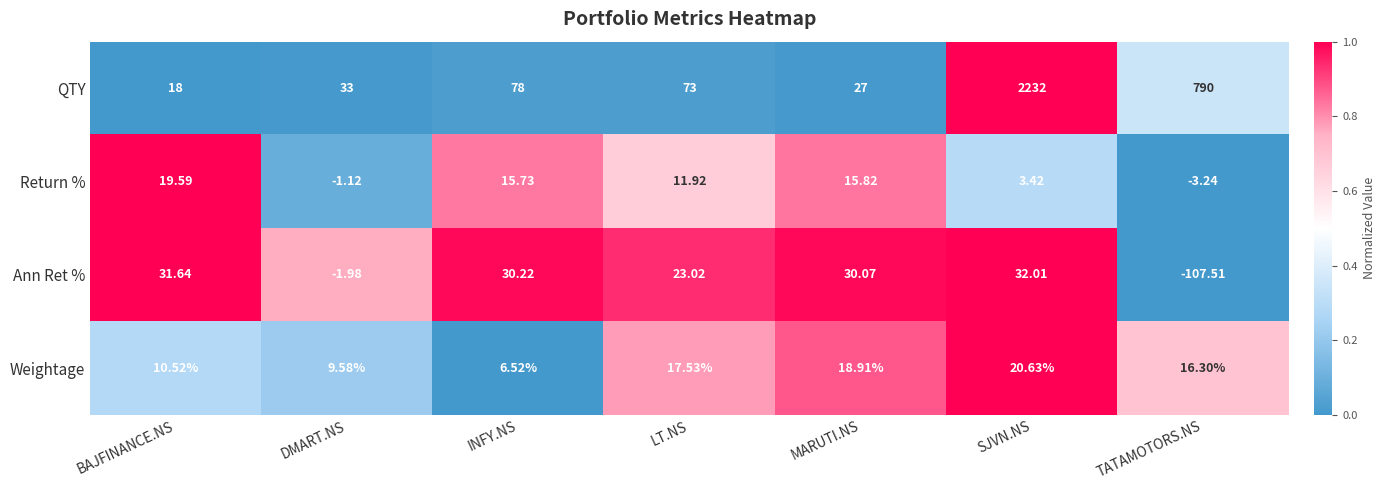

Where does the Ann Ret % series first go above 30?

BAJFINANCE.NS